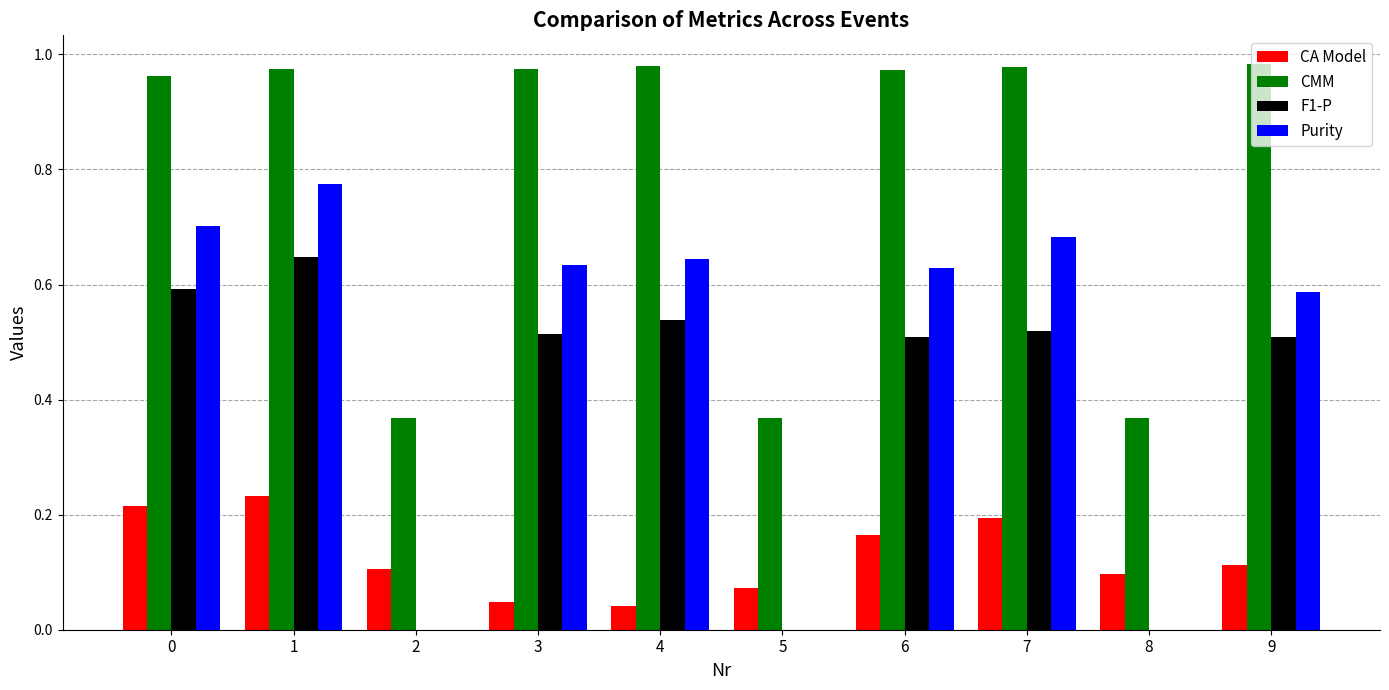

Does the chart contain stacked bars?

No